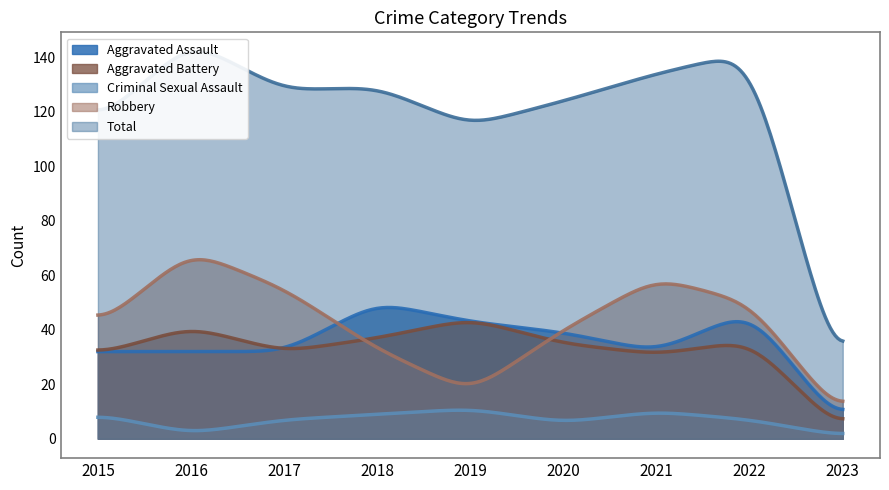

True or false: Aggravated Assault and Total intersect in this chart.

False